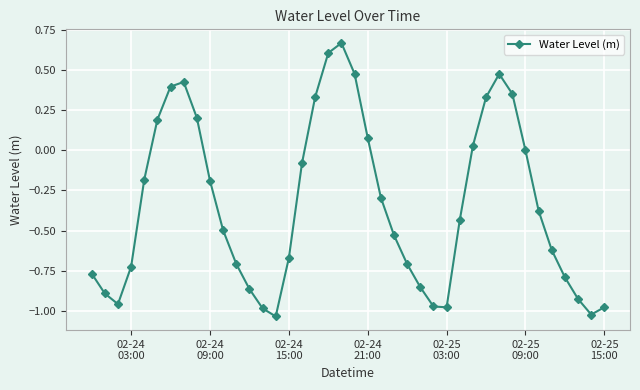

True or false: the data has more than 2 interior local peaks.

True